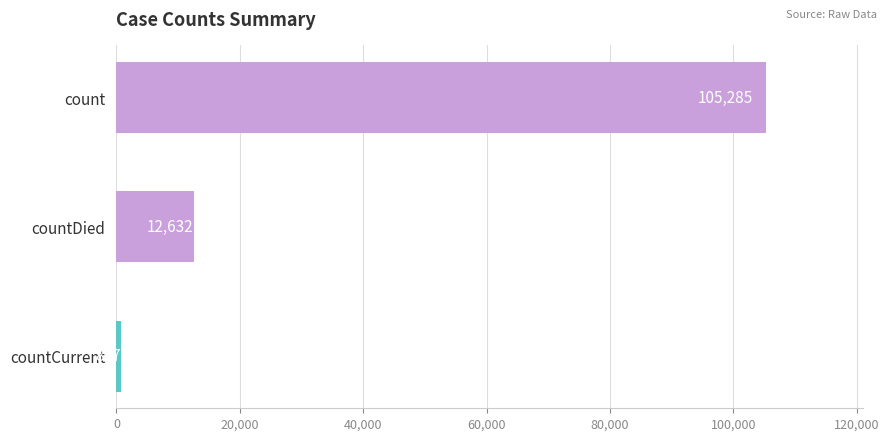

Are the bars grouped side by side (vs. stacked)?

No